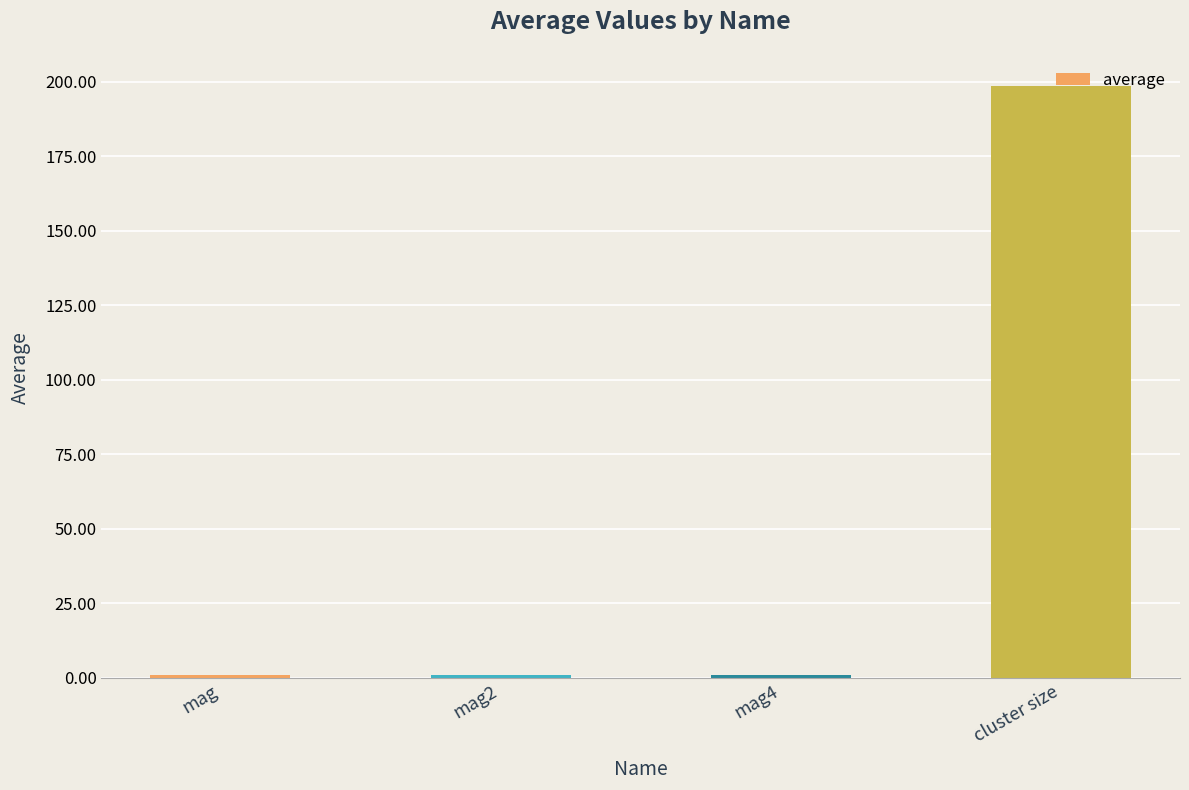

What is the maximum value shown in the chart?

198.5